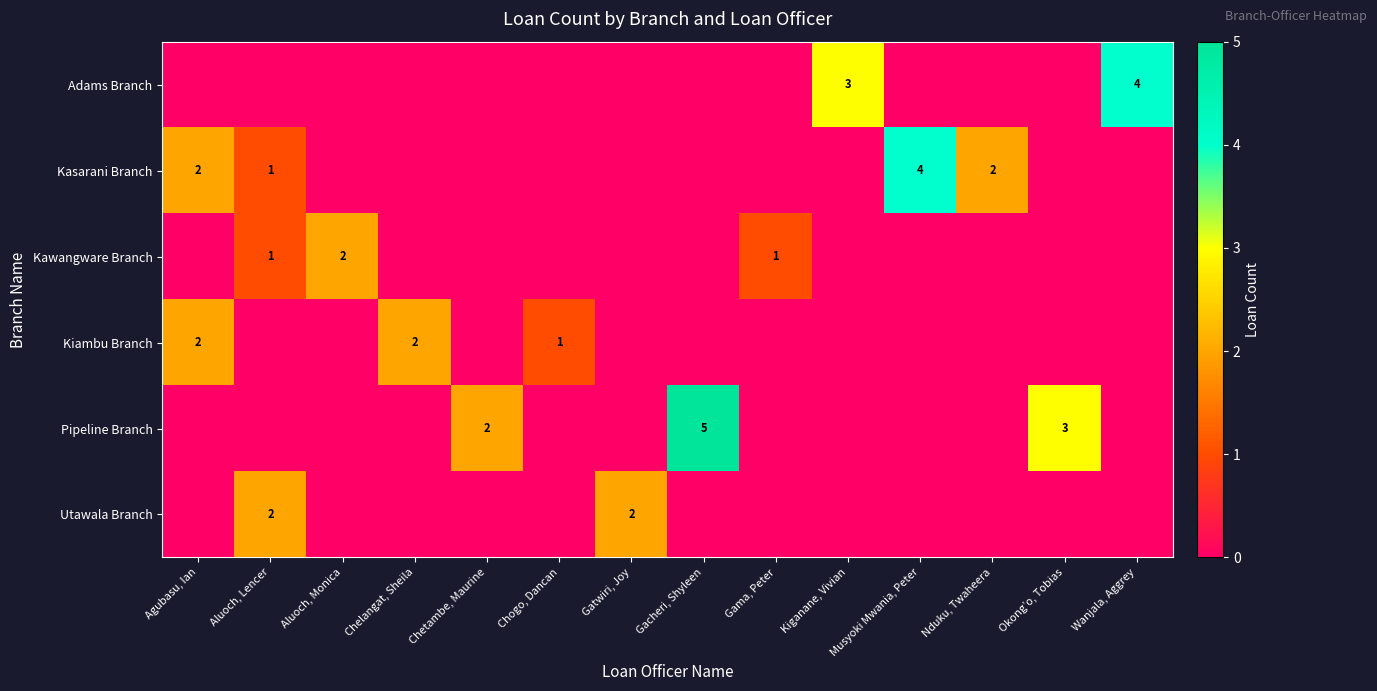

Which has a higher value, Kiganane, Vivian or Aluoch, Lencer?

Kiganane, Vivian